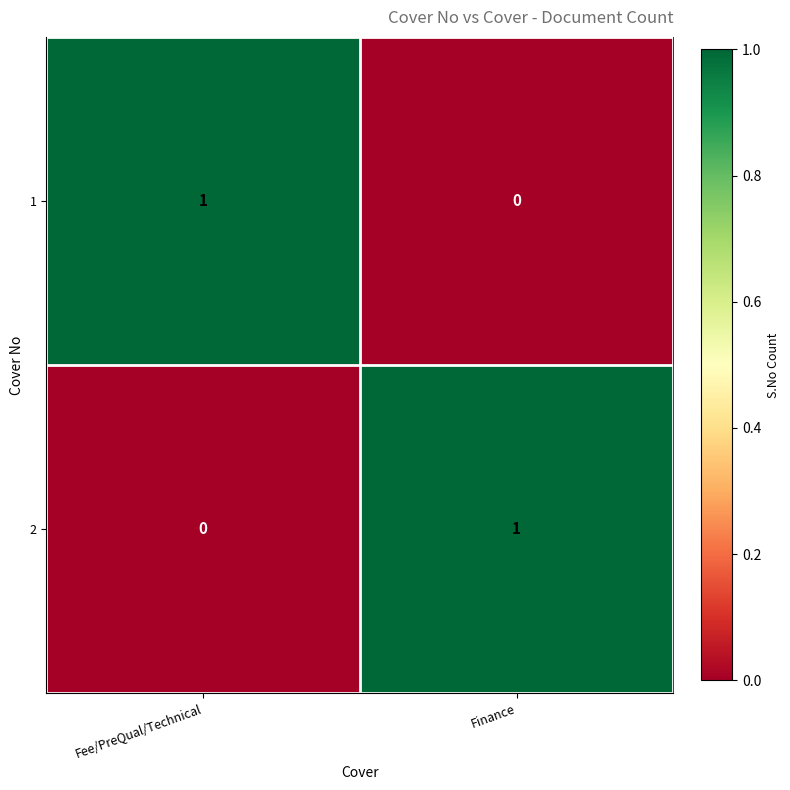

Is the value of 2 at Finance greater than the value of 1 at Finance?

Yes